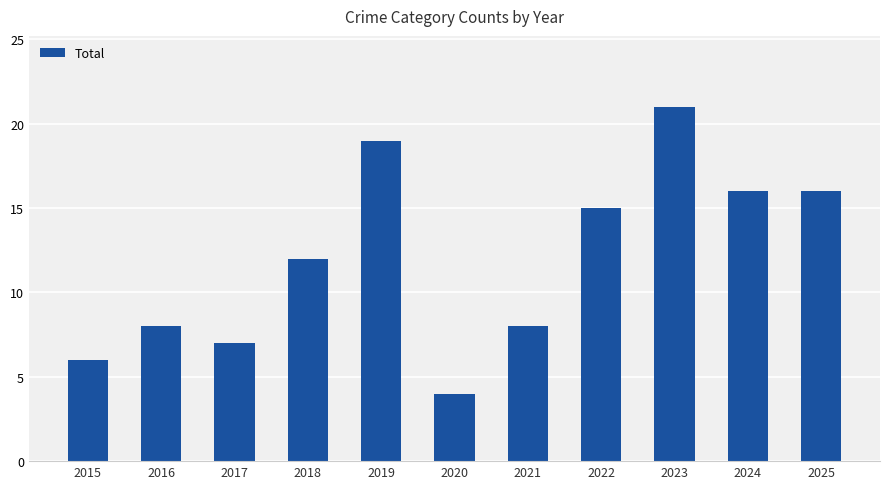

Reading left to right, list all the values displayed in this chart.

6	8	7	12	19	4	8	15	21	16	16